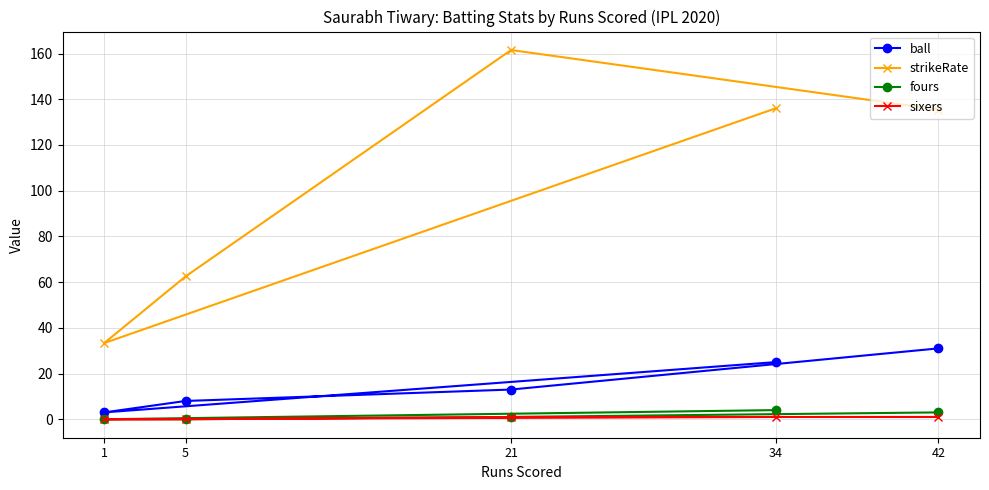

At how many categories does at least one series exceed 71?

3